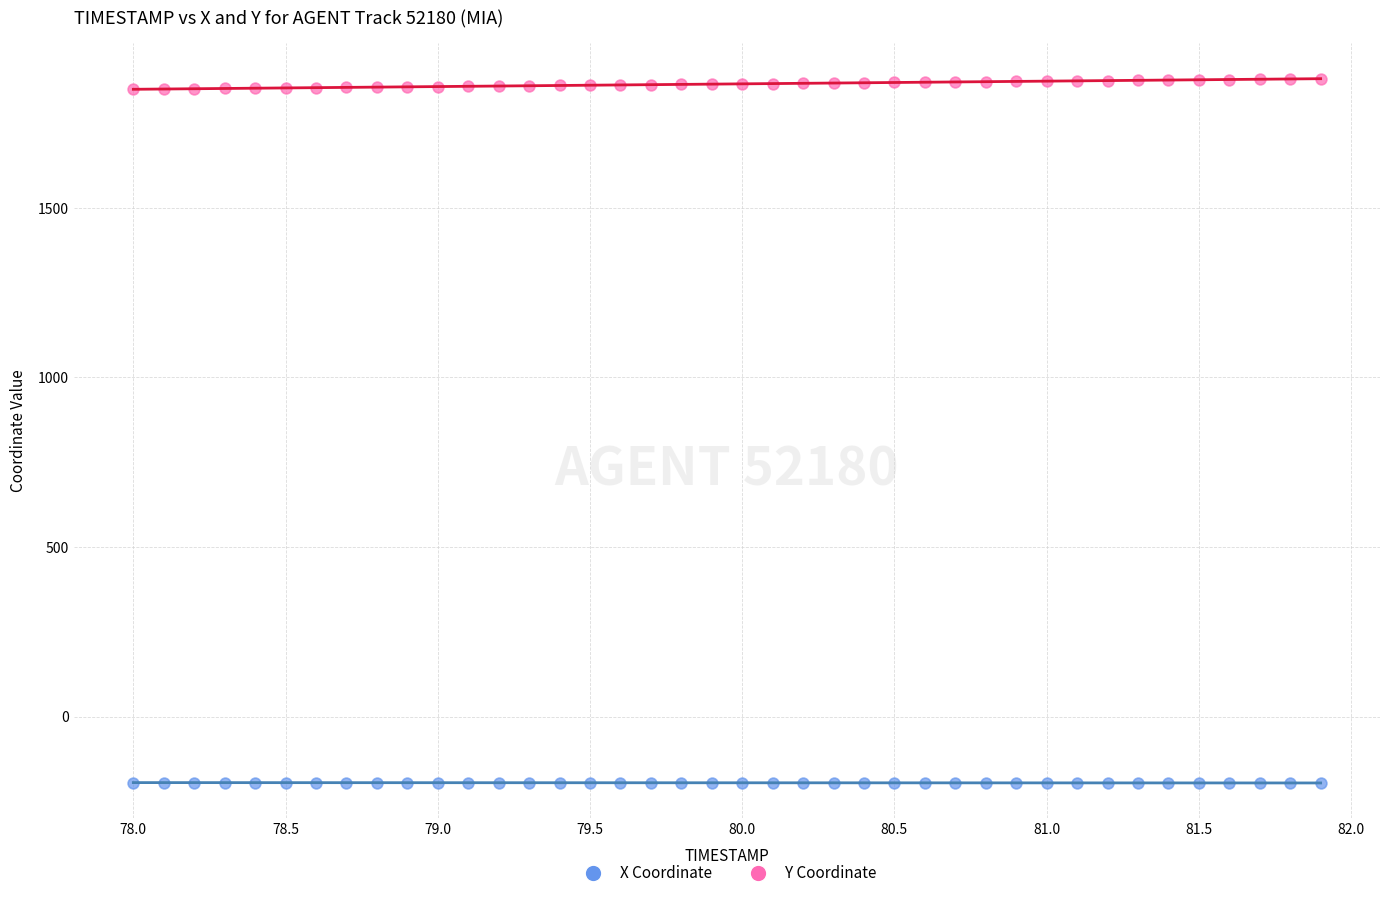

Across all data points, what is the range of X values (max minus min)?

3.9